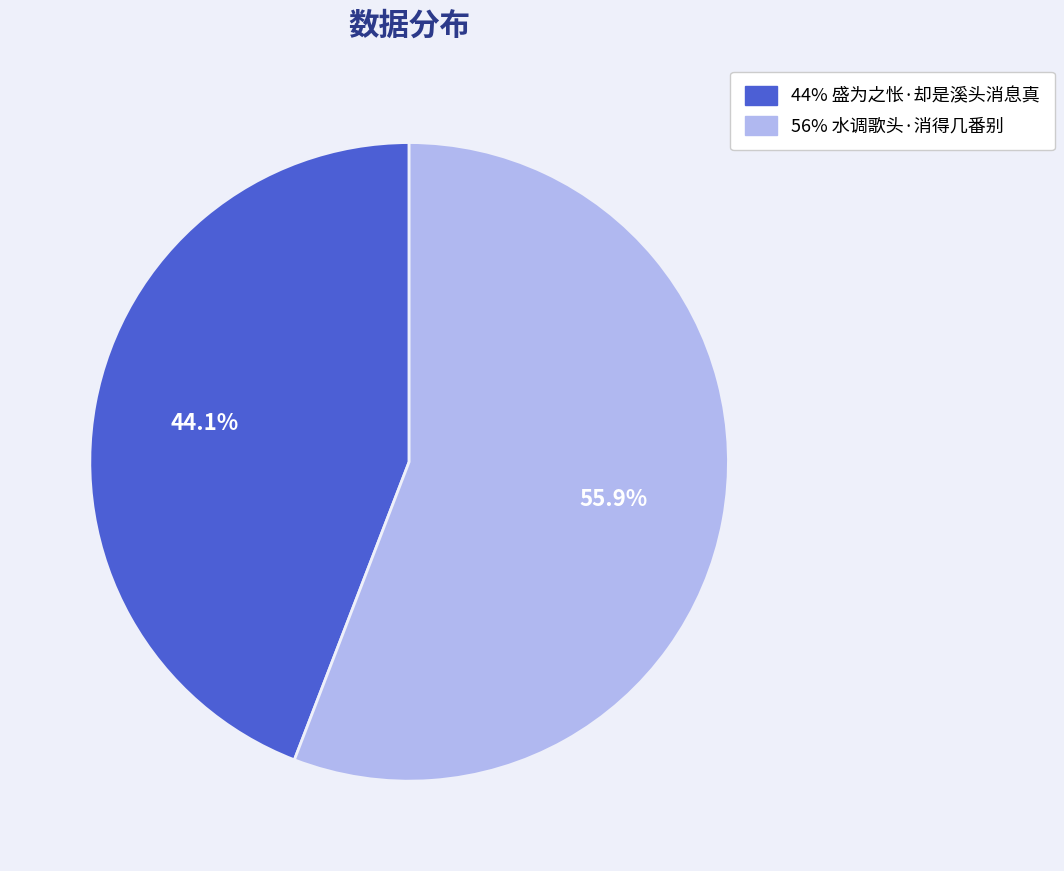

Does any single category account for the majority?

Yes